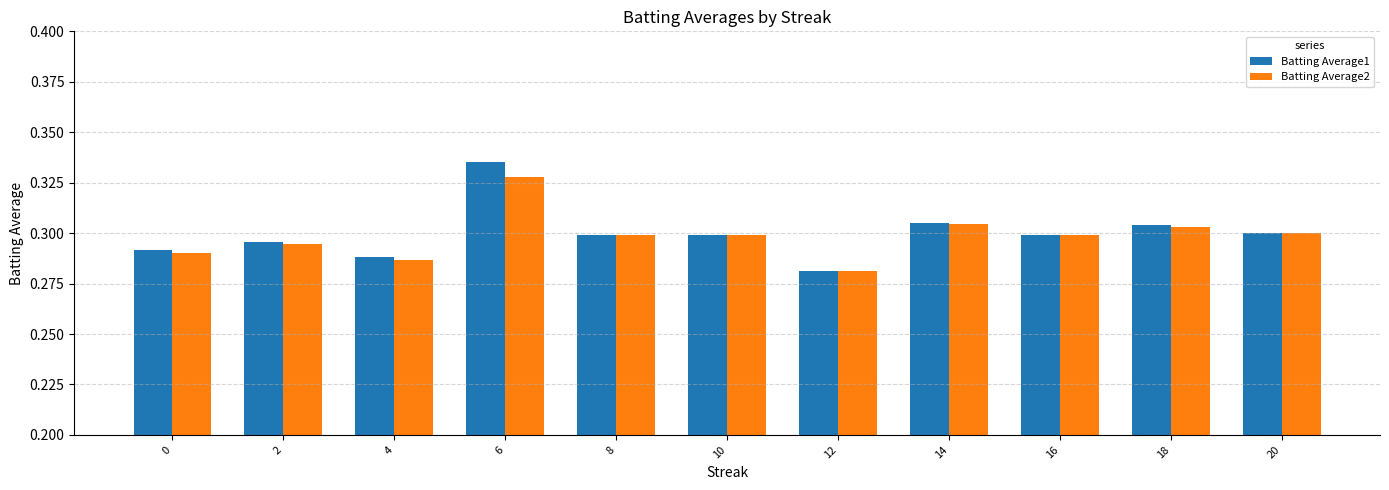

At how many categories does at least one series exceed 0?

11